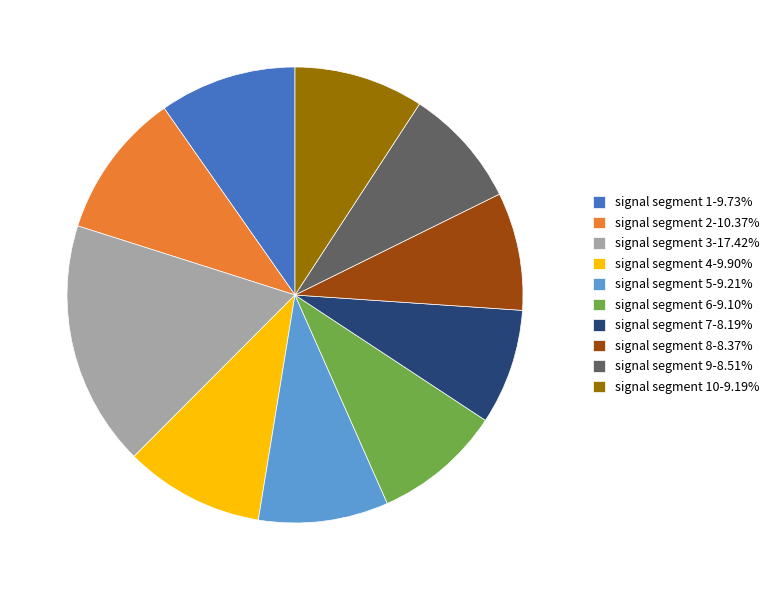

Does signal segment 7-8.19% account for over 50% of the chart?

No